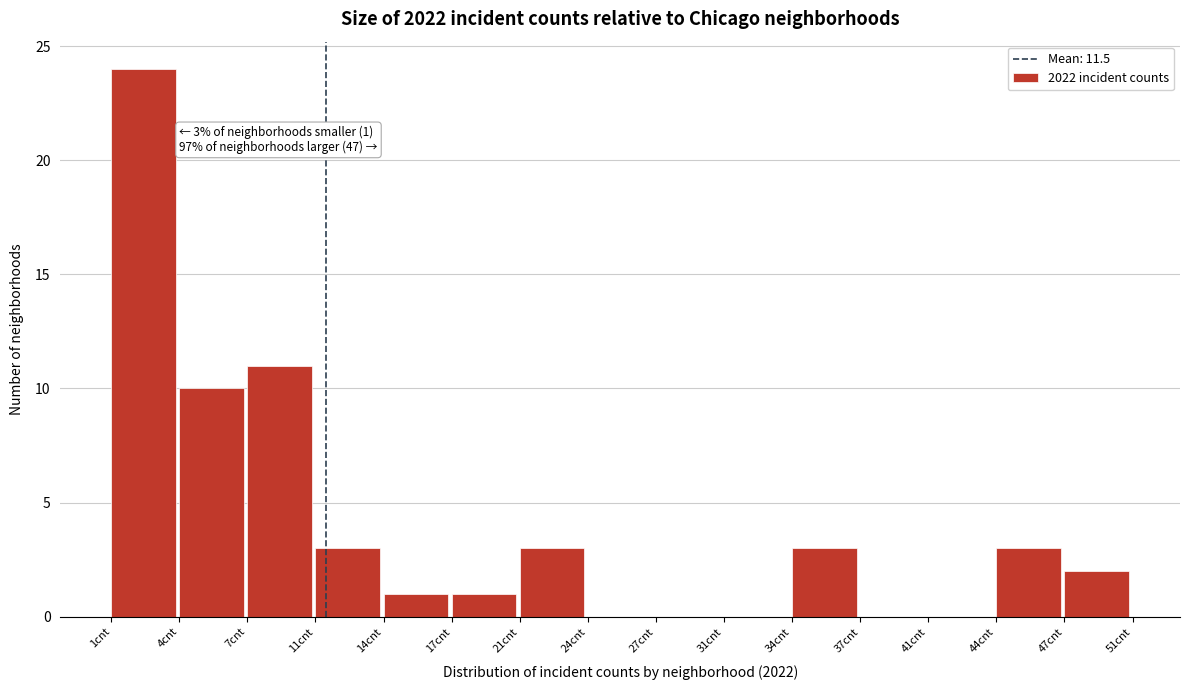

Reading left to right, what are all the values shown in this chart?

1cnt=24	4cnt=10	7cnt=11	11cnt=3	14cnt=1	17cnt=1	21cnt=3	24cnt=0	27cnt=0	31cnt=0	34cnt=3	37cnt=0	41cnt=0	44cnt=3	47cnt=2